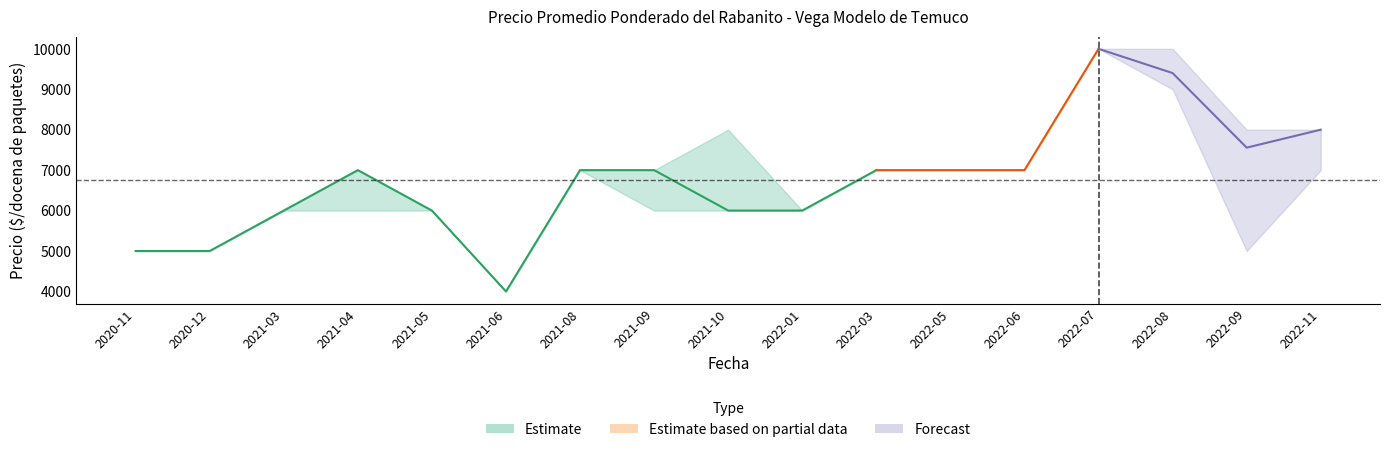

What is the sum of the Precio promedio ponderado values at 2021-06 and 2022-01?

10000